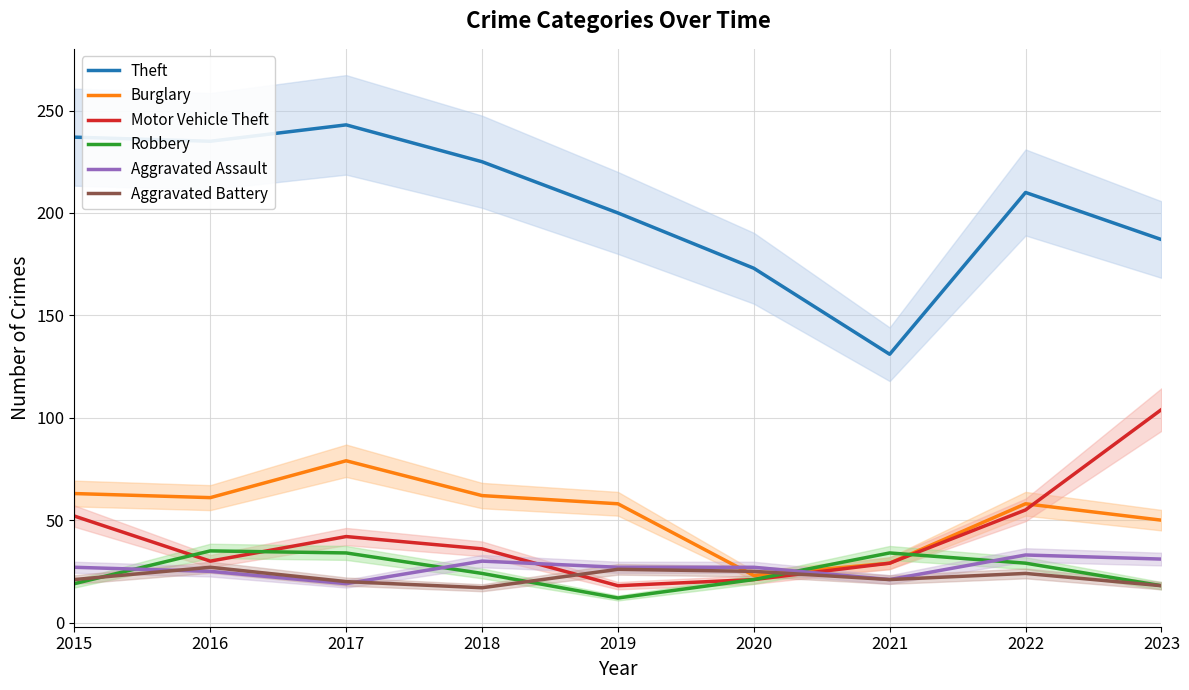

True or false: Theft and Aggravated Battery intersect in this chart.

False